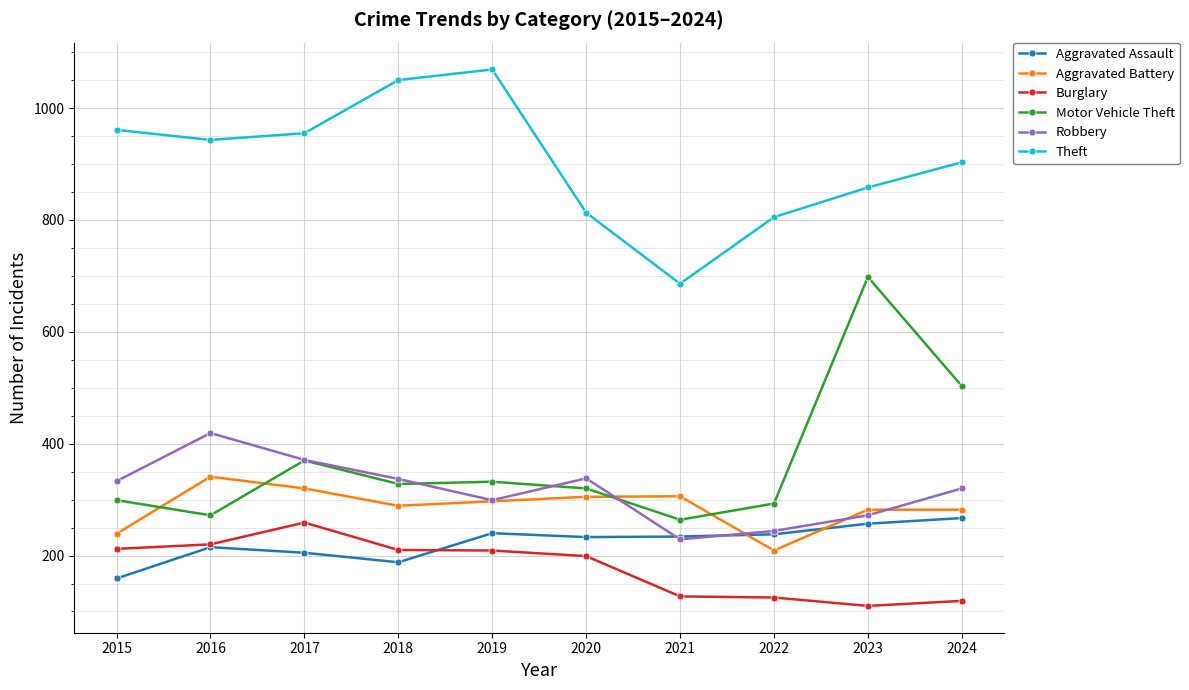

Read the Theft value at 2020.

813